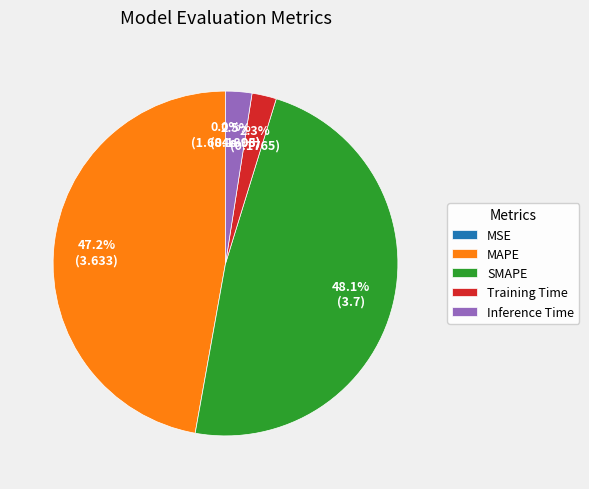

Is there any slice that represents more than half of the pie?

No